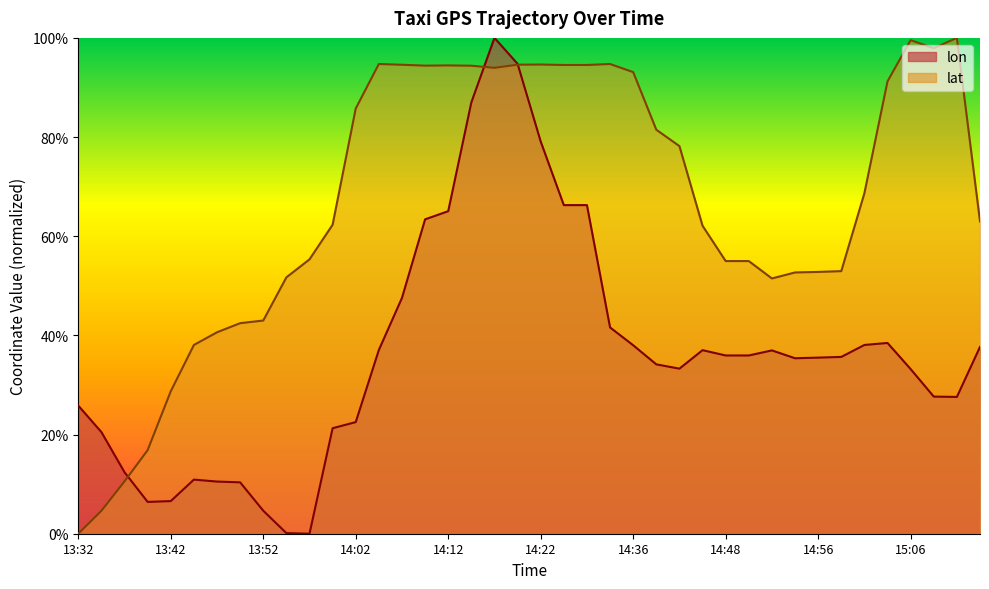

Which category has the lowest value across all series?

13:57